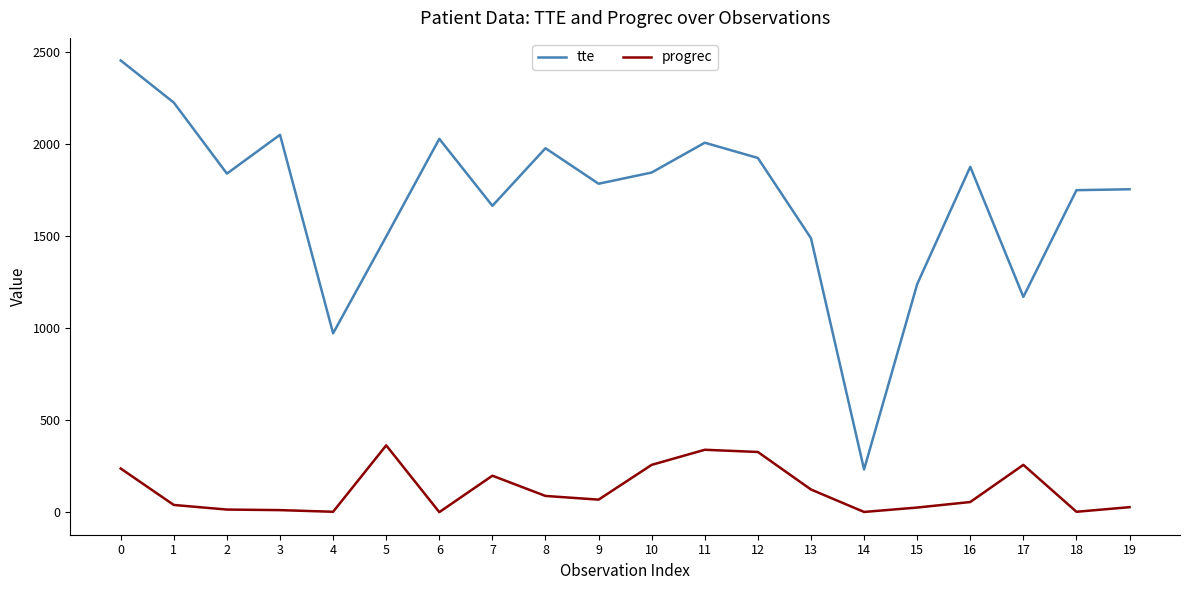

Rank the series at 9 from lowest to highest value.

progrec, tte